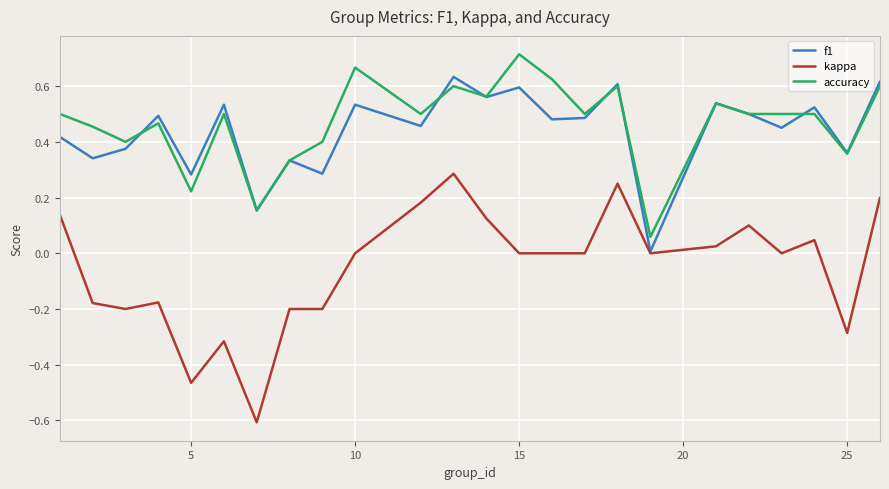

What is the difference between the maximum and second lowest values in the kappa series?

0.8